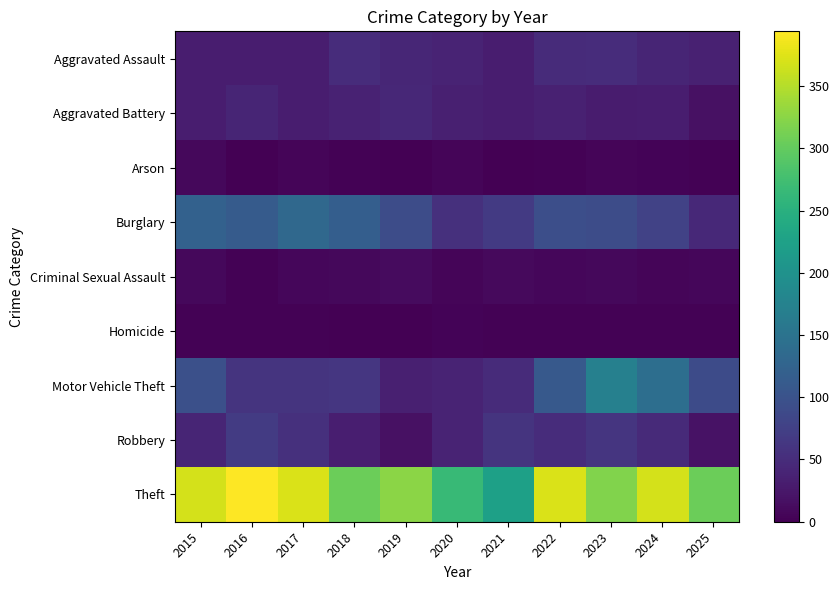

Which series changed the most between 2017 and 2025?

Burglary